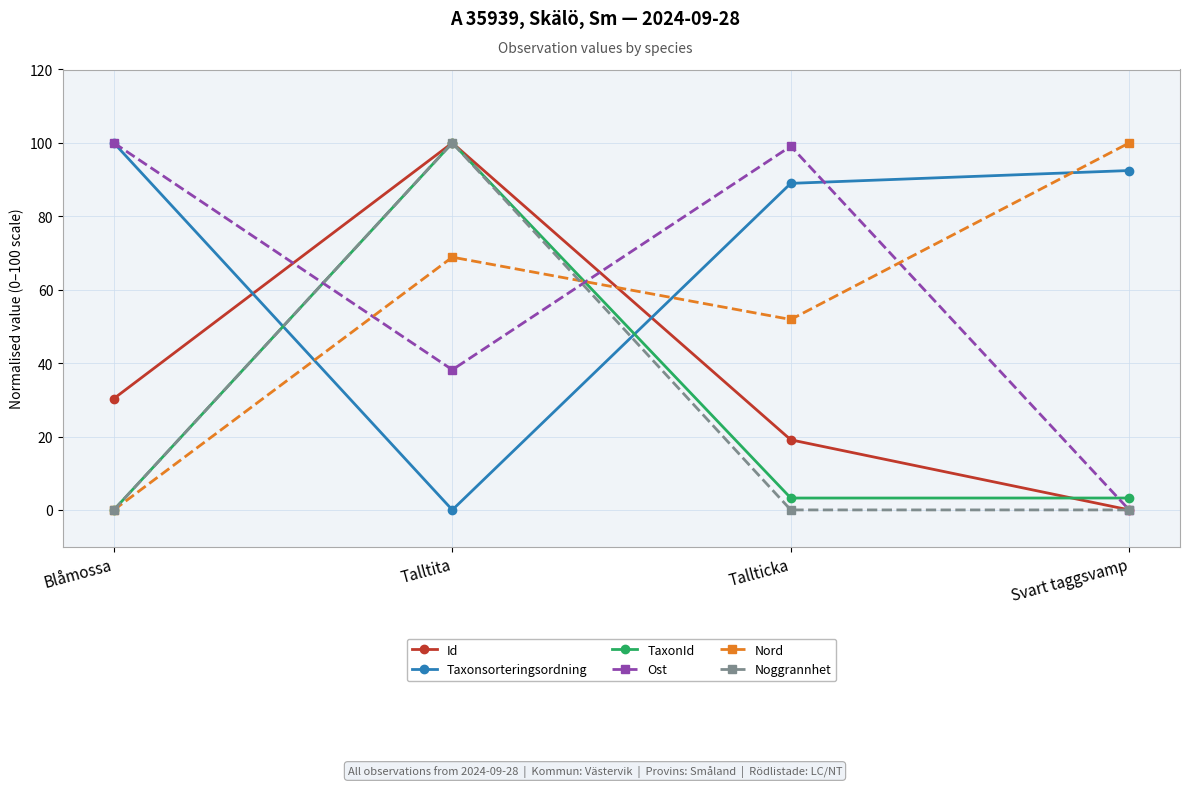

Which series changed the most between Tallticka and Svart taggsvamp?

Ost